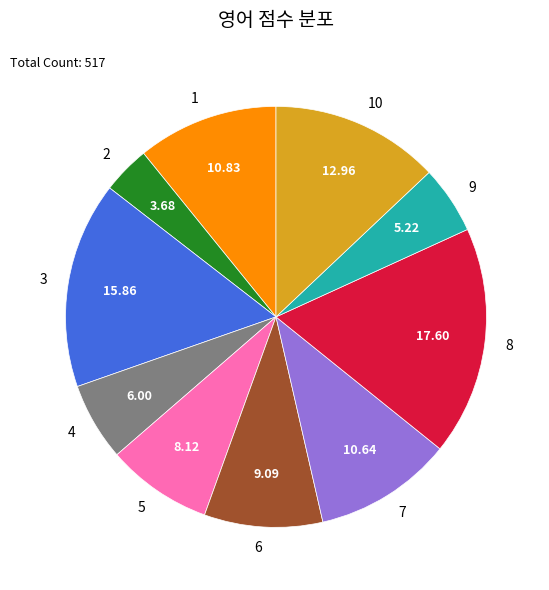

Which category has the smallest portion of the pie?

2